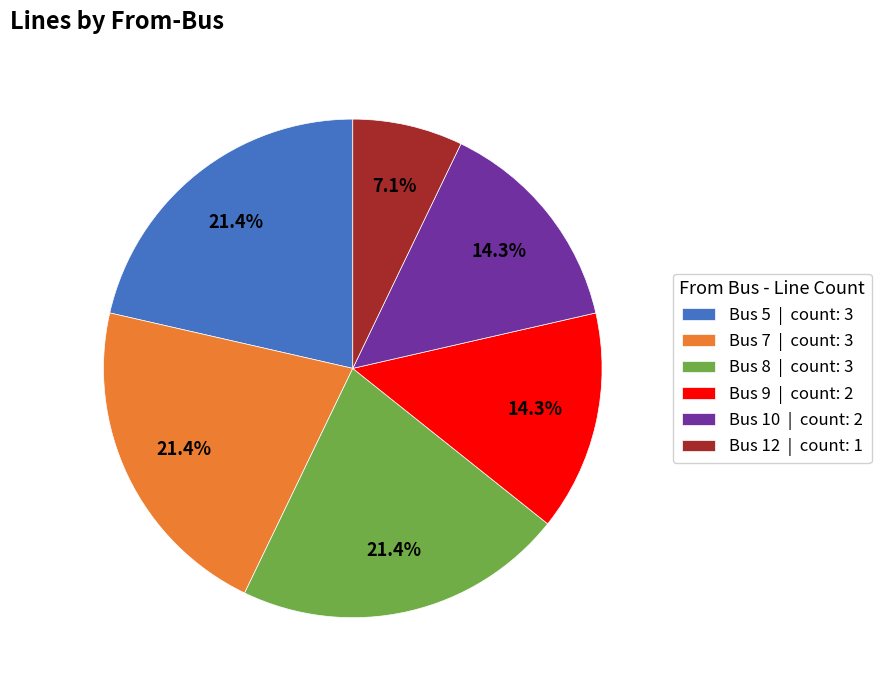

To the nearest percent, what percentage of the pie is Bus 8?

21%